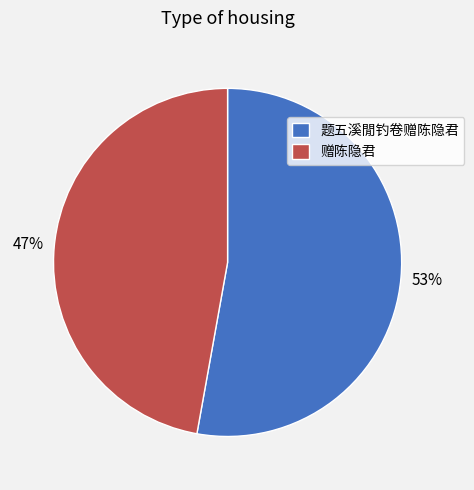

Does 题五溪閒钓卷赠陈隐君 account for over 50% of the chart?

Yes